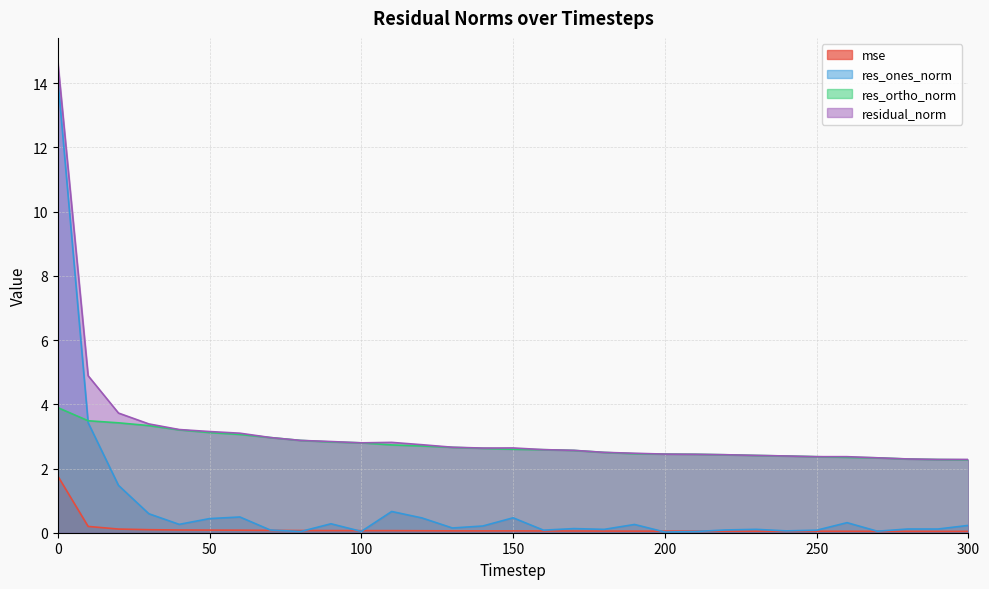

What is the sum of the mse values at 190 and 30?

0.1